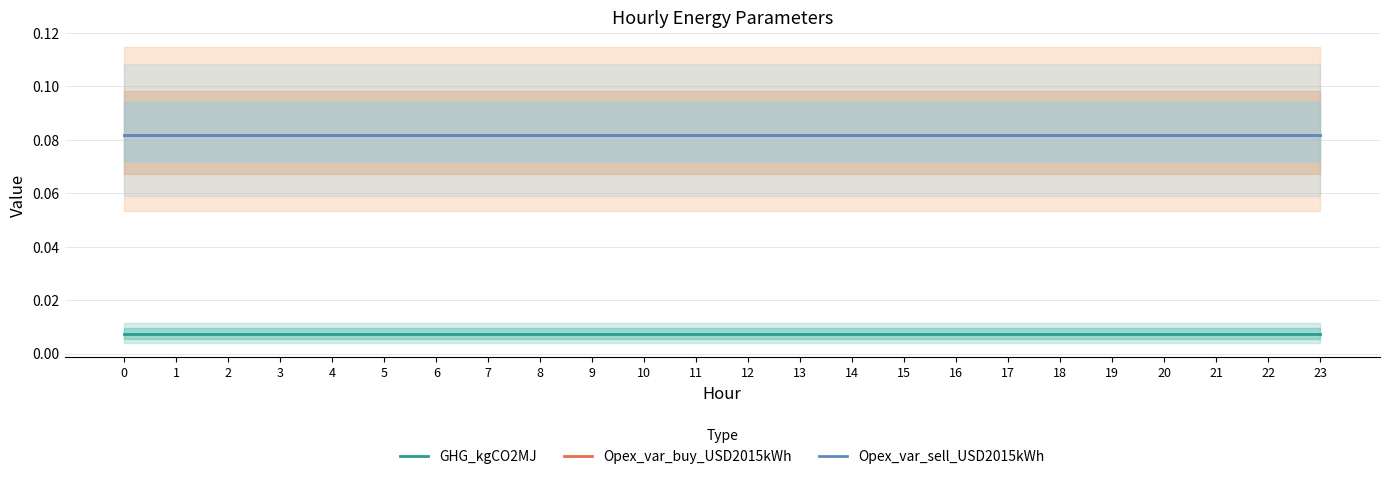

Which has a higher value, 20 or 10?

20